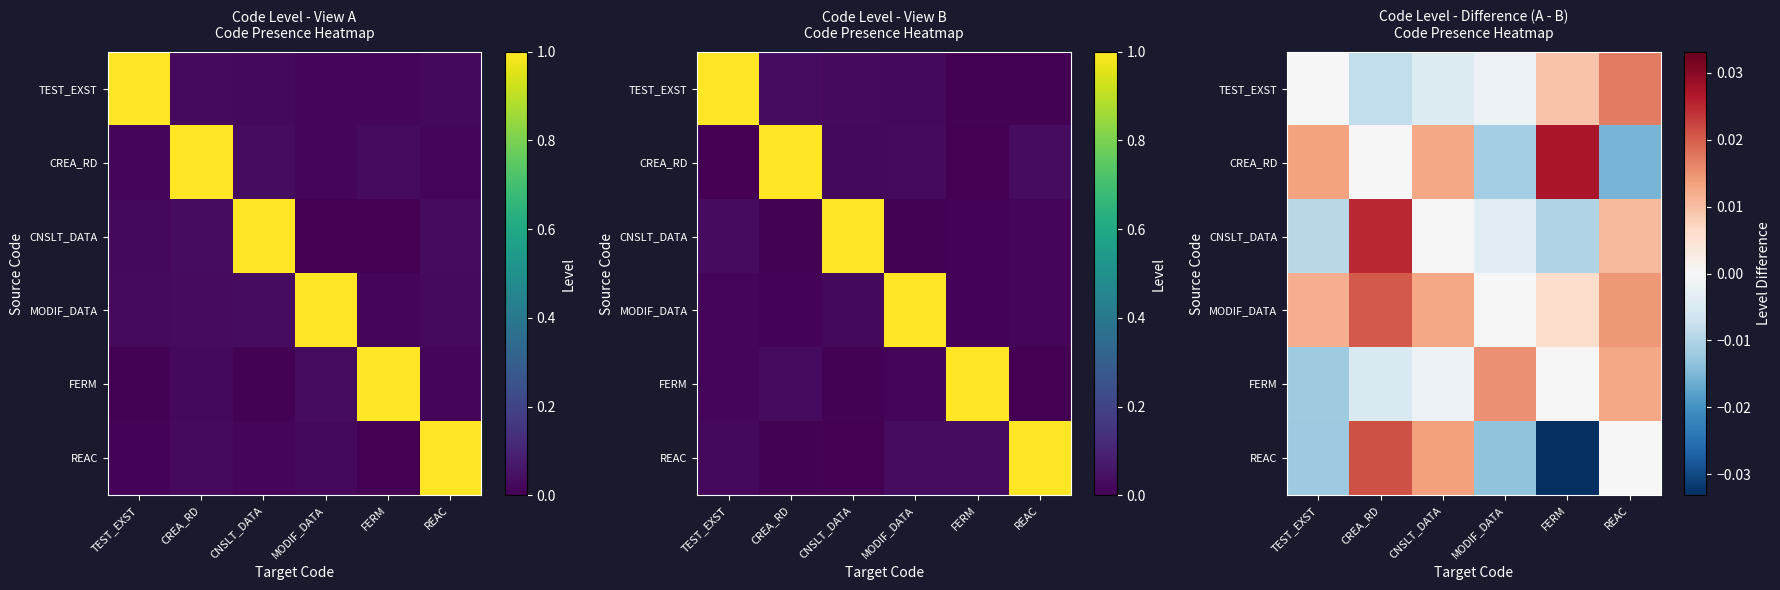

How many series are shown in this chart?

6